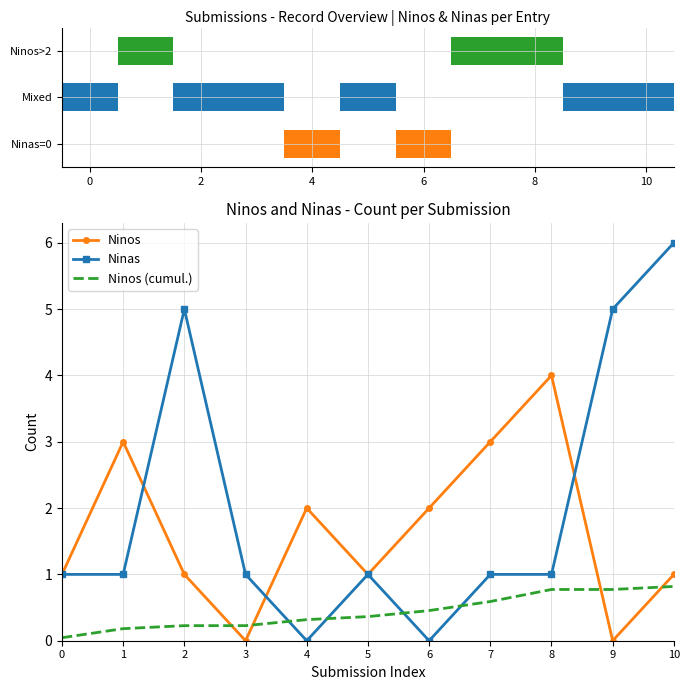

What is the label of the 10th bar from the left?

9